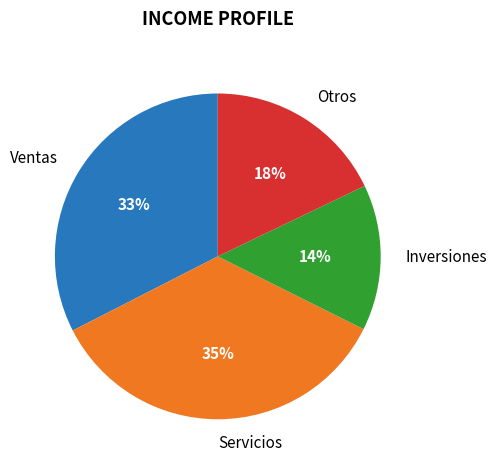

Which has a higher value, Otros or Servicios?

Servicios